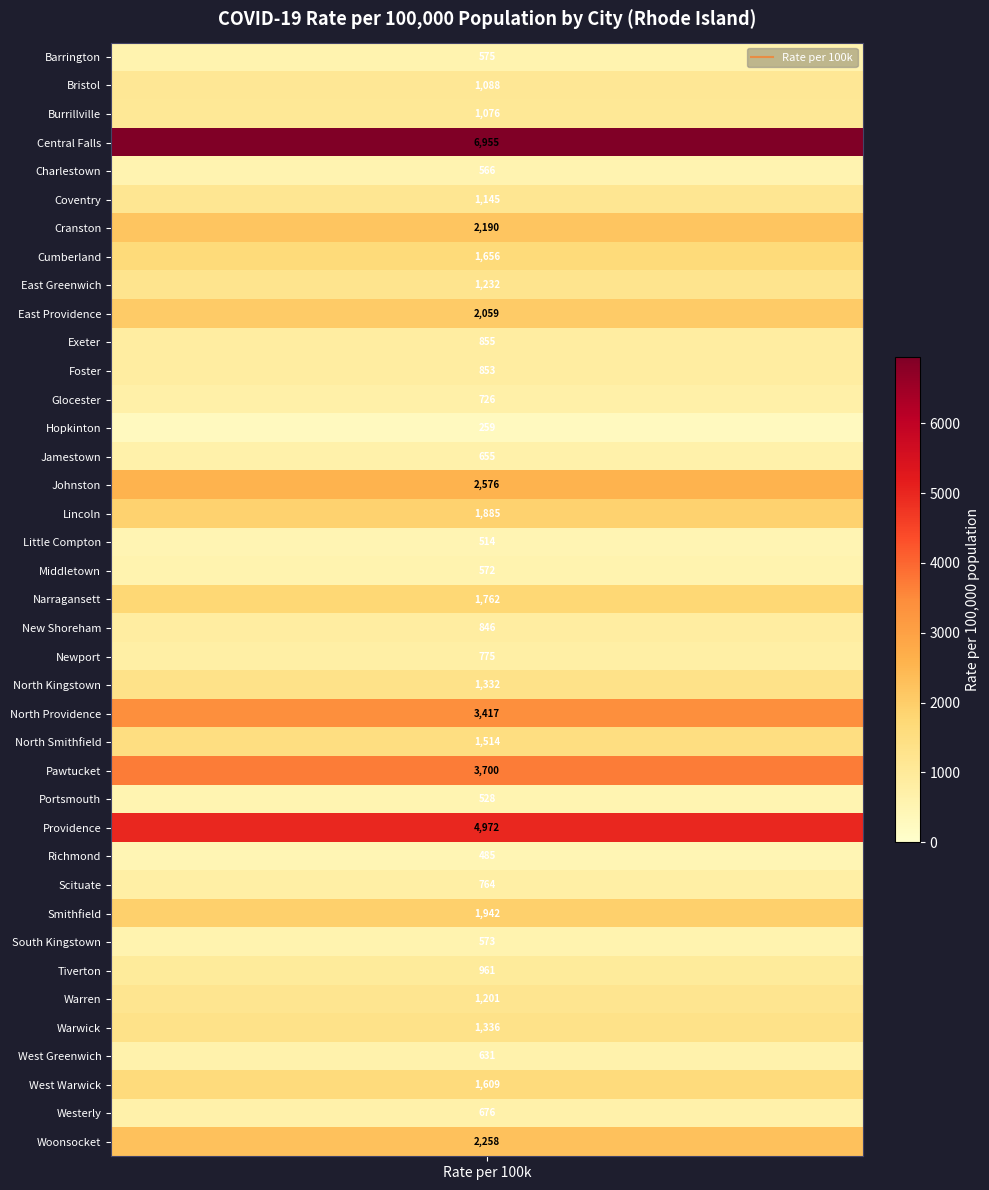

Rank the categories by value from lowest to highest.

Hopkinton, Richmond, Little Compton, Portsmouth, Charlestown, Middletown, South Kingstown, Barrington, West Greenwich, Jamestown, Westerly, Glocester, Scituate, Newport, New Shoreham, Foster, Exeter, Tiverton, Burrillville, Bristol, Coventry, Warren, East Greenwich, North Kingstown, Warwick, North Smithfield, West Warwick, Cumberland, Narragansett, Lincoln, Smithfield, East Providence, Cranston, Woonsocket, Johnston, North Providence, Pawtucket, Providence, Central Falls